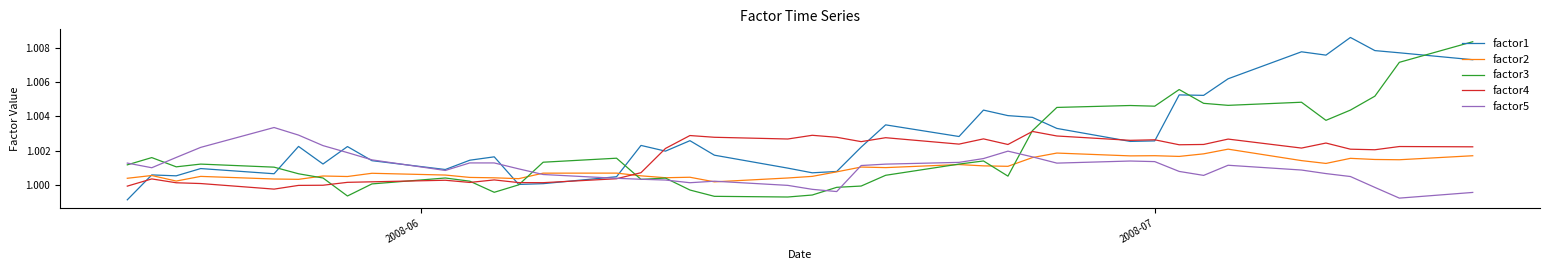

True or false: factor1 and factor4 intersect in this chart.

True